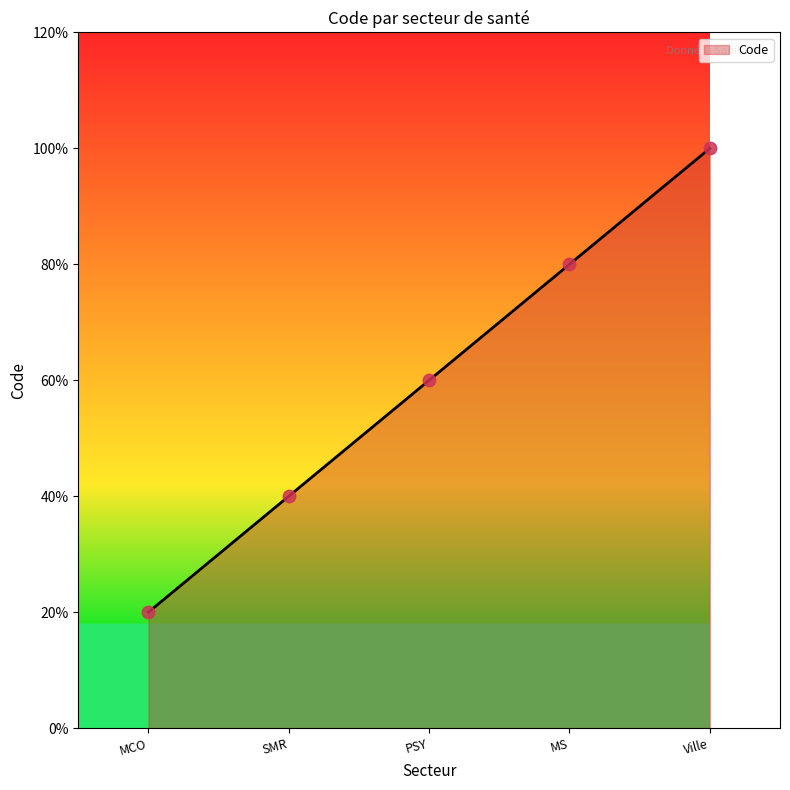

Between PSY and Ville, which is larger?

Ville